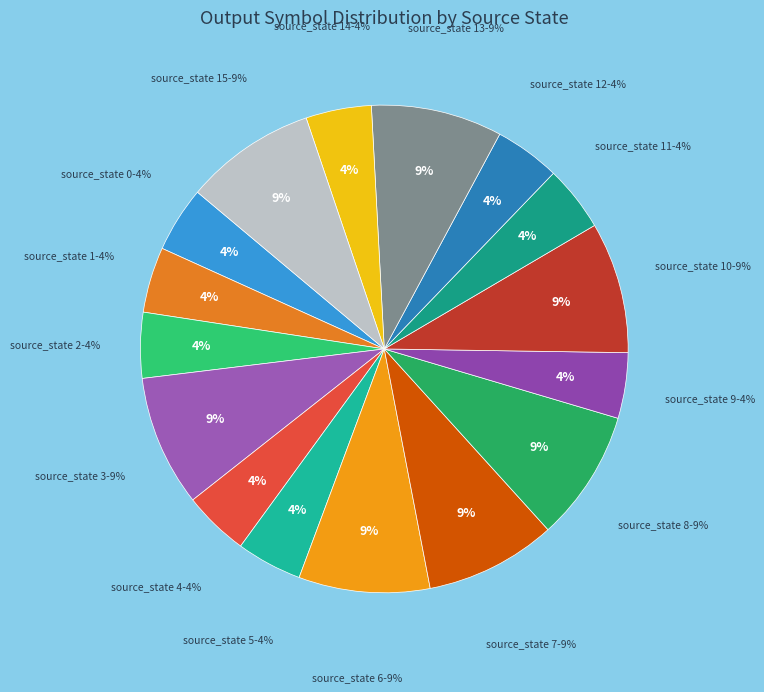

To the nearest percent, what is the average slice percentage?

6%